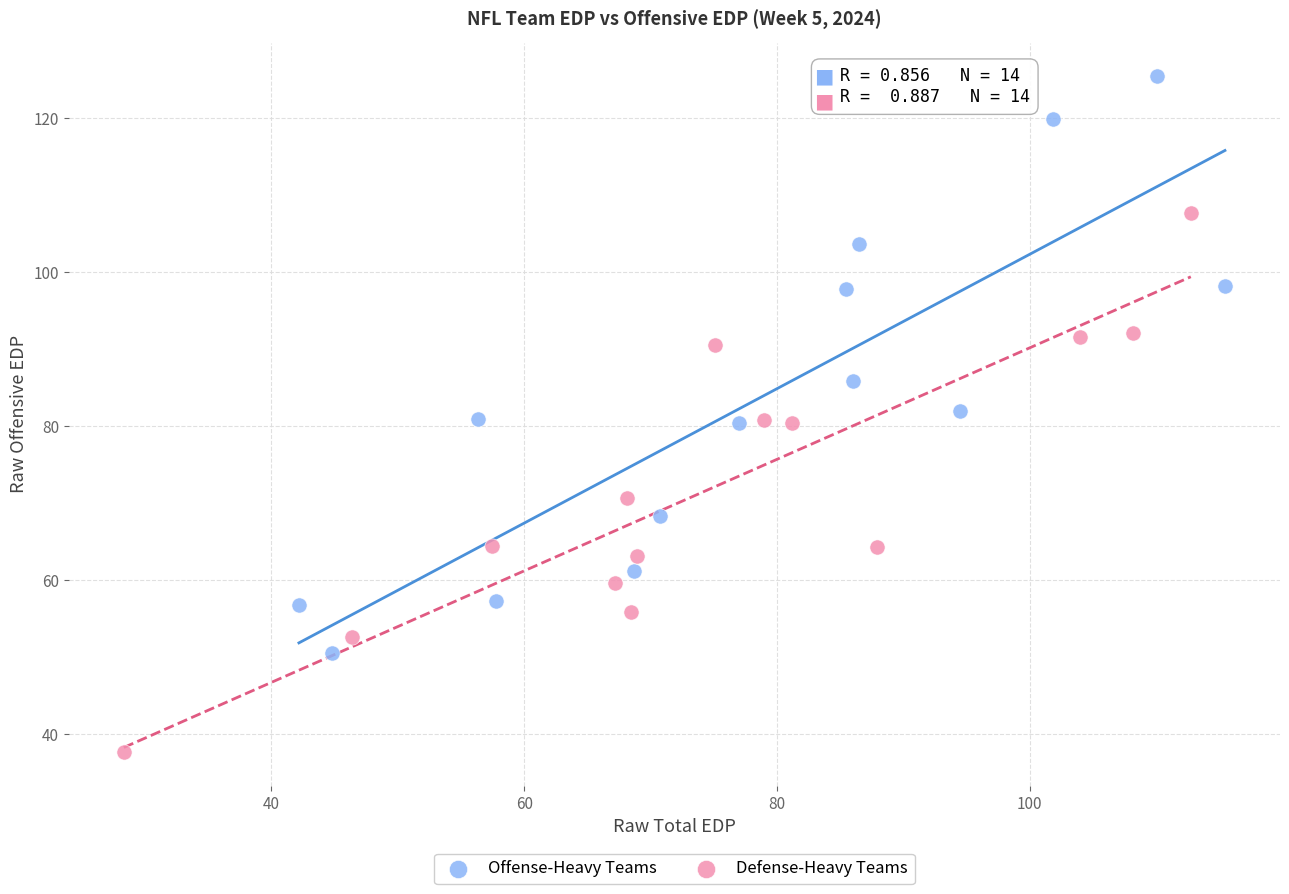

Which series has the largest Y range (max minus min)?

Offense-Heavy Teams